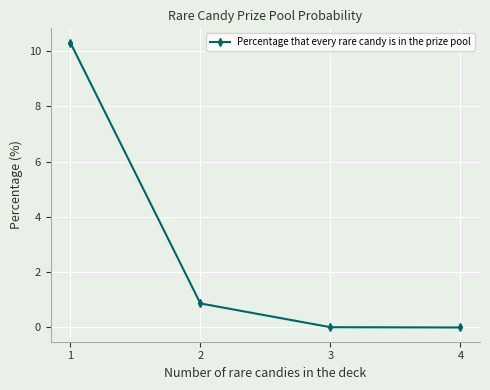

True or false: the data has more than 0 interior local peaks.

False